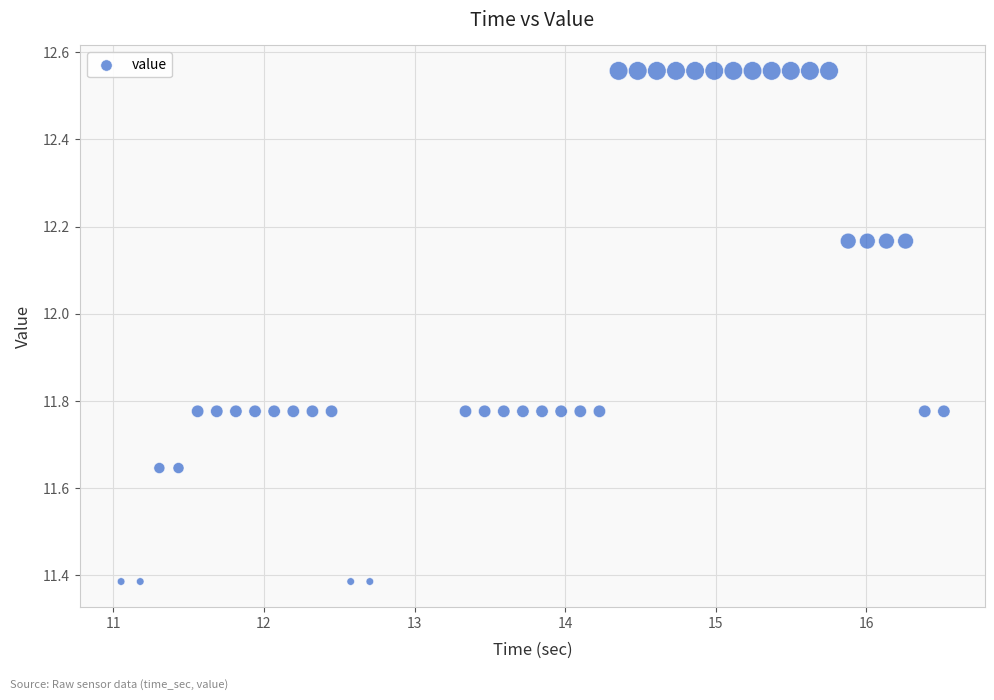

What is the range of Y values (max minus min)?

1.2